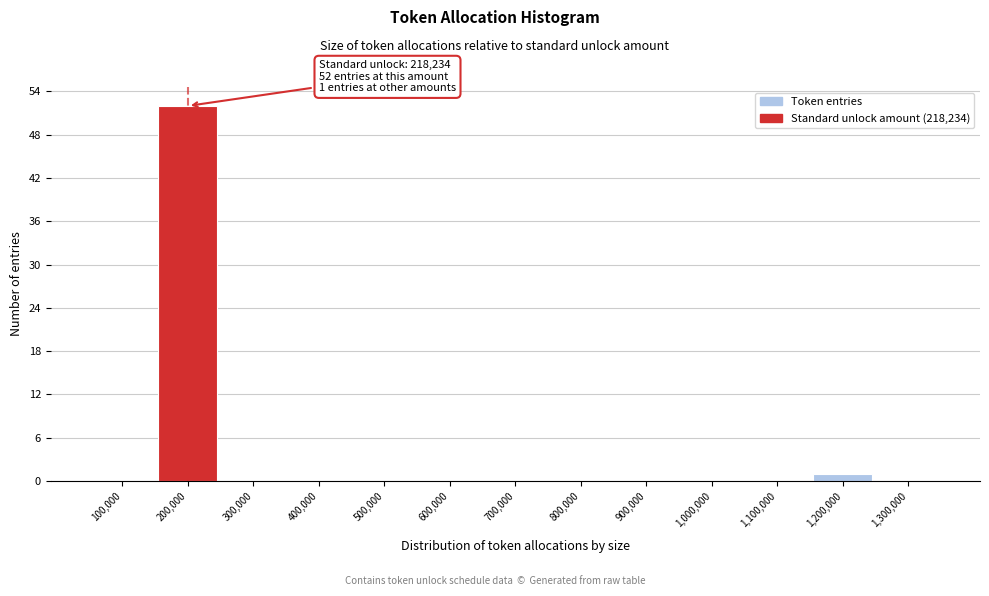

Reading right to left, transcribe all the data shown in this chart.

1,300,000=0	1,200,000=1	1,100,000=0	1,000,000=0	900,000=0	800,000=0	700,000=0	600,000=0	500,000=0	400,000=0	300,000=0	200,000=52	100,000=0